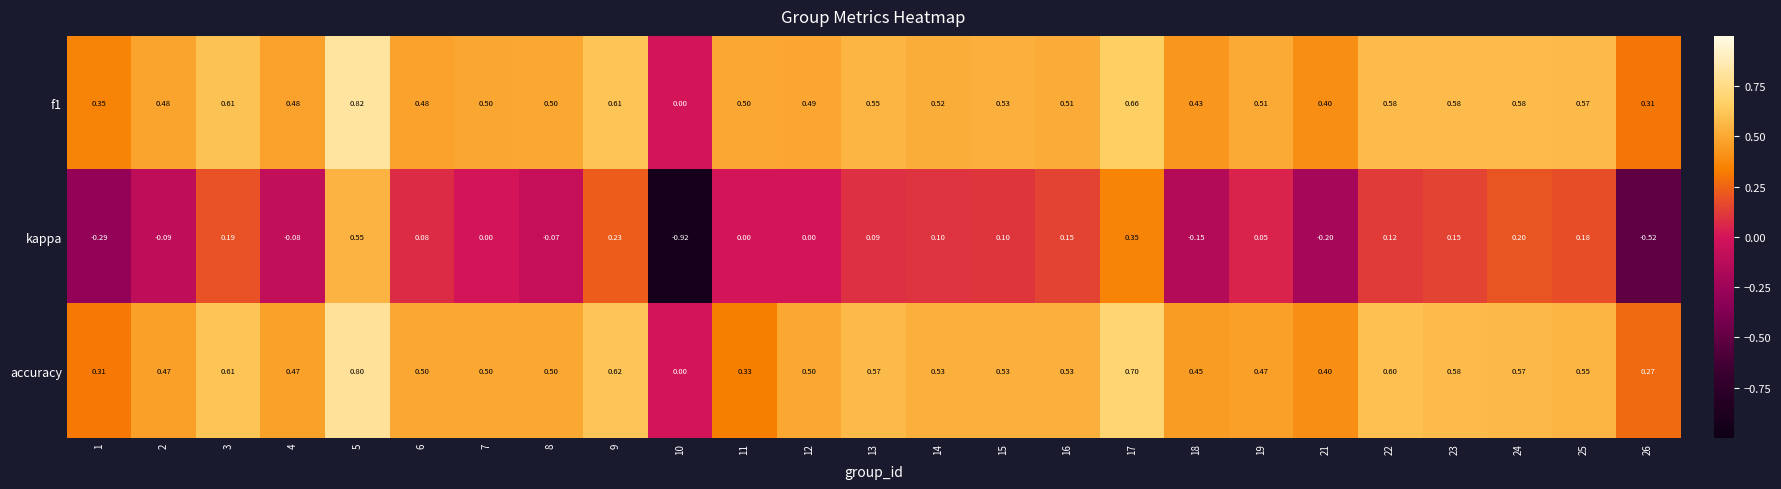

What is the total value across all series at 6?

1.1